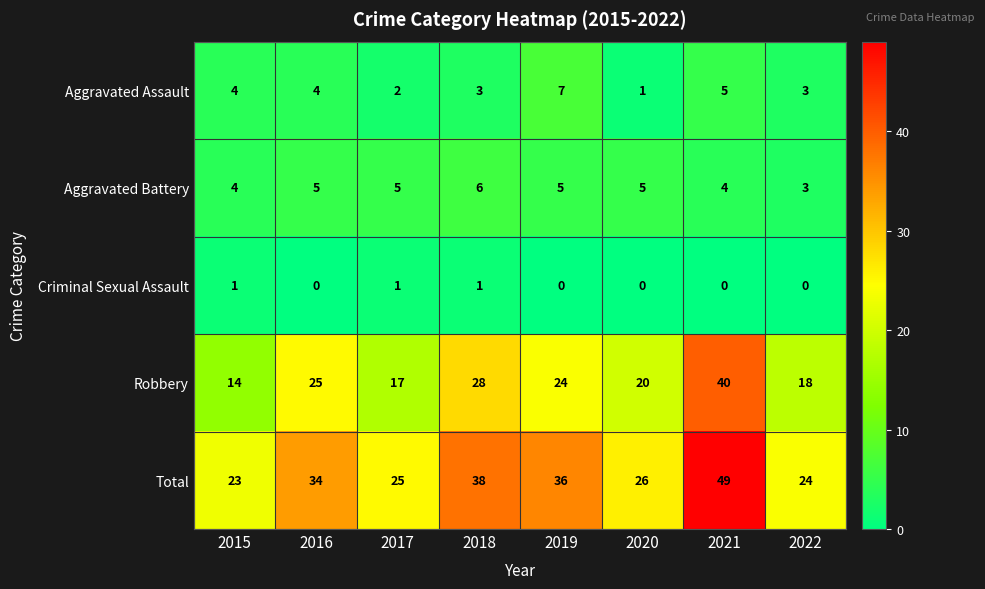

What is the approximate value of Total at 2022?

24